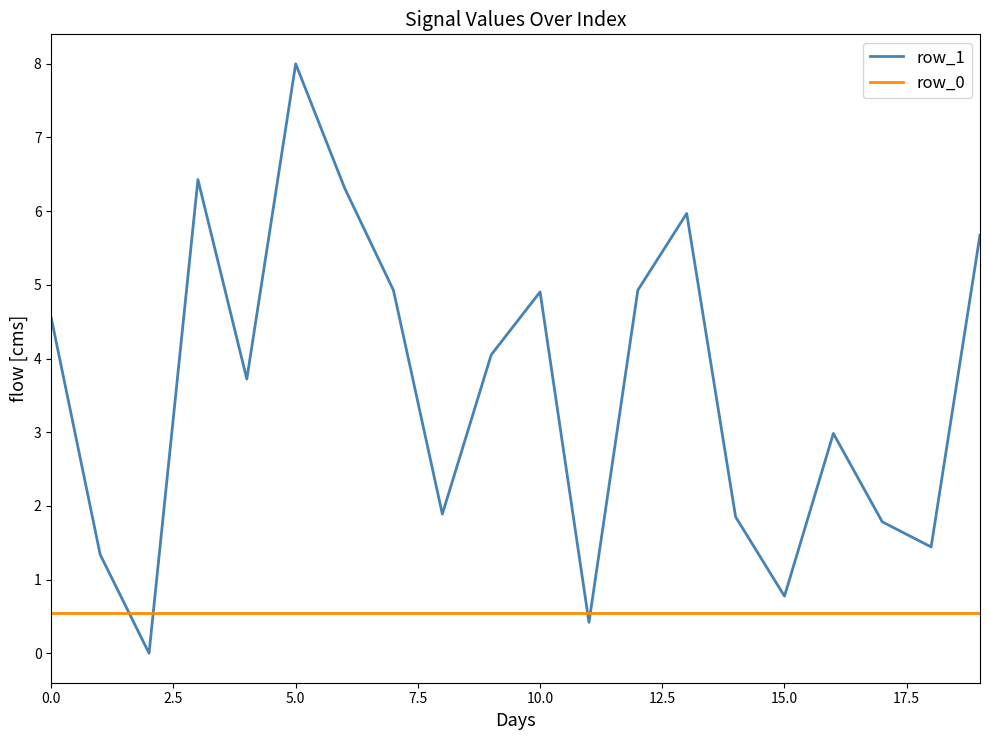

Which series has the largest range (max minus min)?

row_1